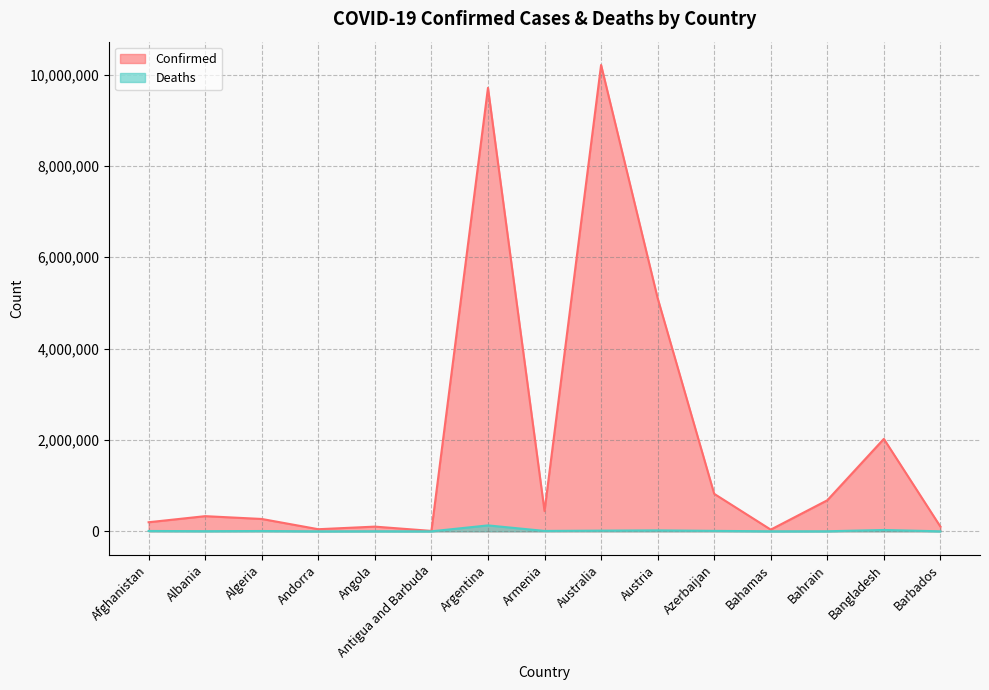

What is the label of the 6th point from the left?

Antigua and Barbuda